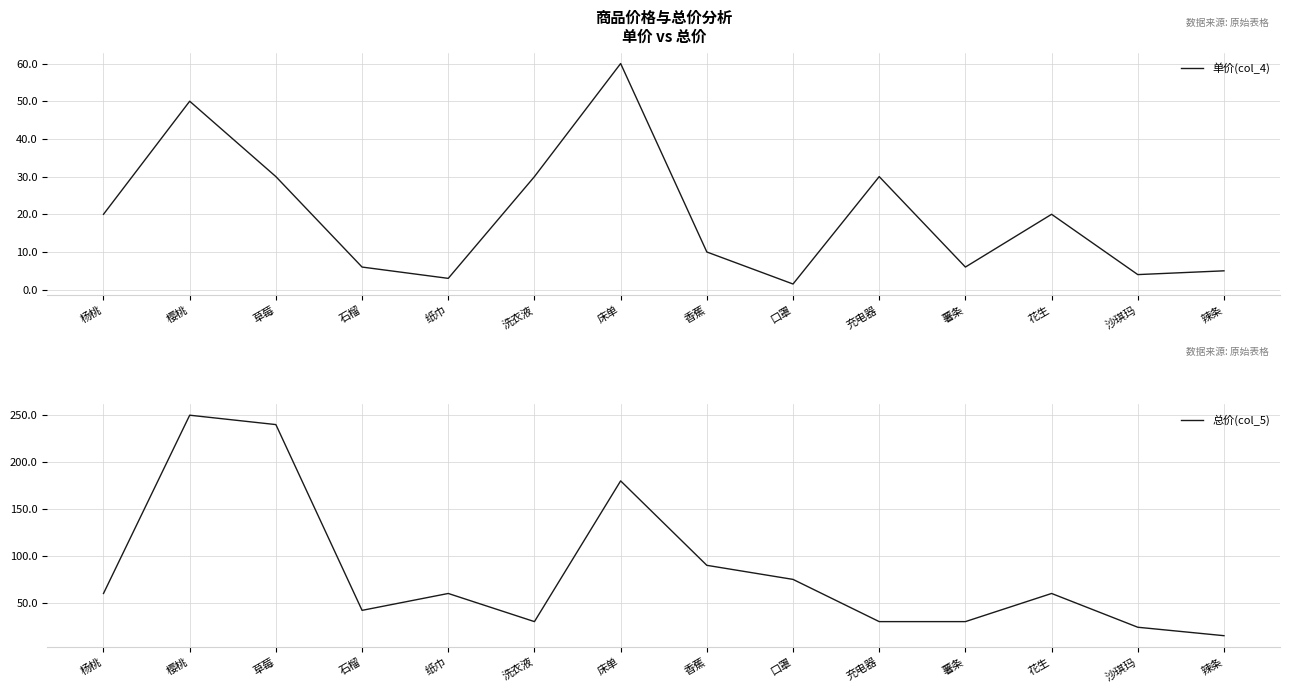

Reading right to left, extract all data points from this chart.

单价(col_4): 辣条=5.0	沙琪玛=4.0	花生=20.0	薯条=6.0	充电器=30.0	口罩=1.5	香蕉=10.0	床单=60.0	洗衣液=30.0	纸巾=3.0	石榴=6.0	草莓=30.0	樱桃=50.0	杨桃=20.0
总价(col_5): 辣条=15.0	沙琪玛=24.0	花生=60.0	薯条=30.0	充电器=30.0	口罩=75.0	香蕉=90.0	床单=180.0	洗衣液=30.0	纸巾=60.0	石榴=42.0	草莓=240.0	樱桃=250.0	杨桃=60.0